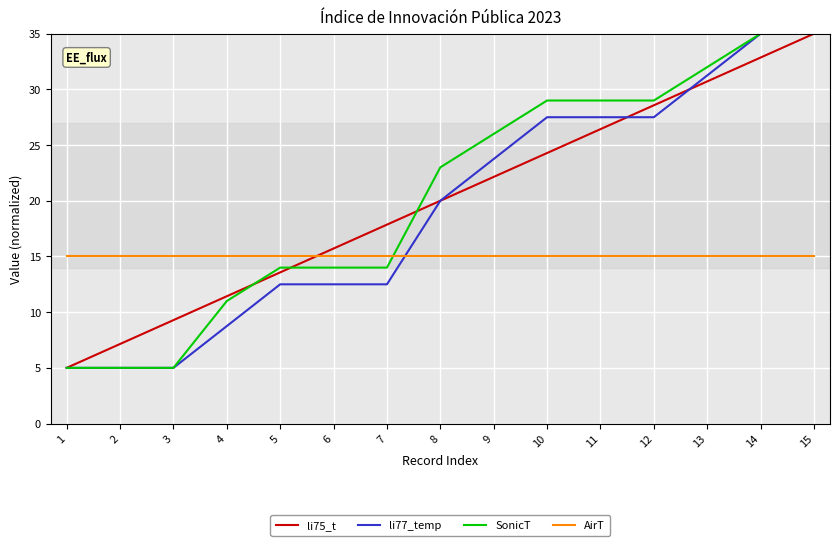

Is it true that AirT equals 26.8 at 1?

False